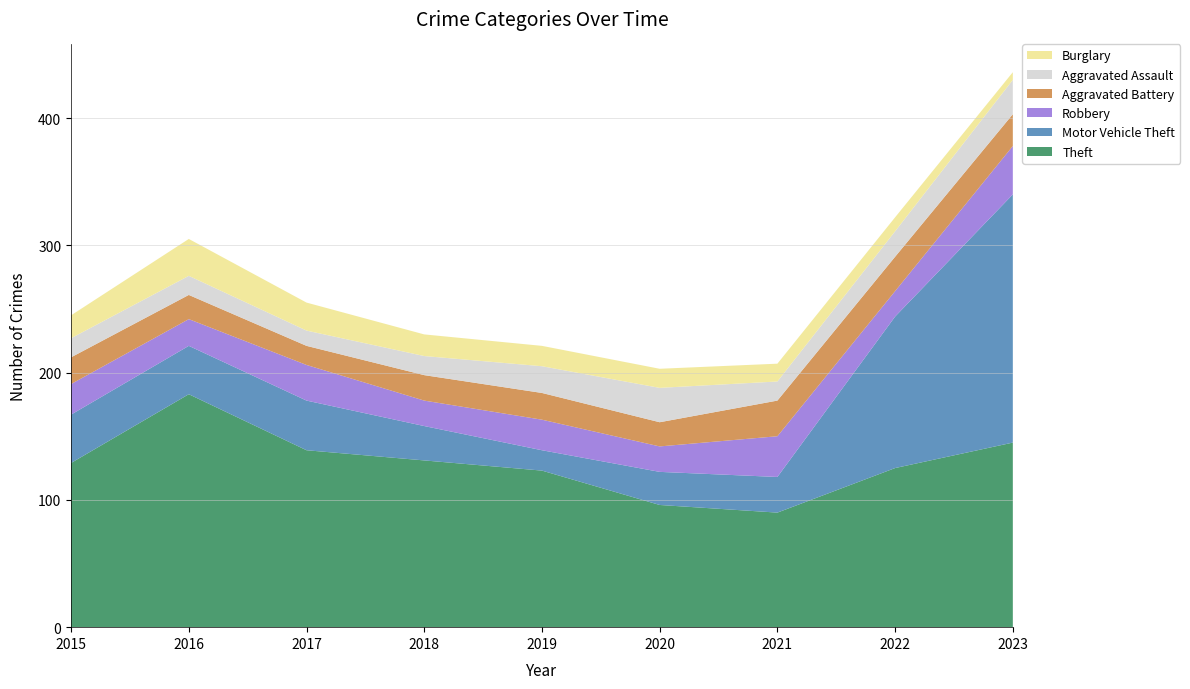

Reading right to left, transcribe all the data shown in this chart.

Theft: 2023=145	2022=125	2021=90	2020=96	2019=123	2018=131	2017=139	2016=183	2015=129
Motor Vehicle Theft: 2023=195	2022=119	2021=28	2020=26	2019=16	2018=27	2017=39	2016=38	2015=38
Robbery: 2023=38	2022=20	2021=32	2020=20	2019=24	2018=20	2017=28	2016=21	2015=24
Aggravated Battery: 2023=25	2022=27	2021=28	2020=19	2019=21	2018=20	2017=15	2016=19	2015=21
Aggravated Assault: 2023=27	2022=20	2021=15	2020=27	2019=21	2018=15	2017=12	2016=15	2015=15
Burglary: 2023=6	2022=11	2021=14	2020=15	2019=16	2018=17	2017=22	2016=29	2015=18